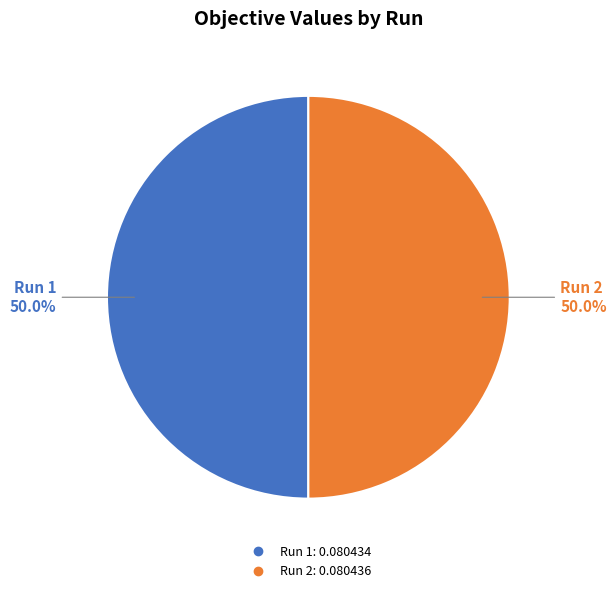

To the nearest percent, what portion does Run 2 represent?

50%